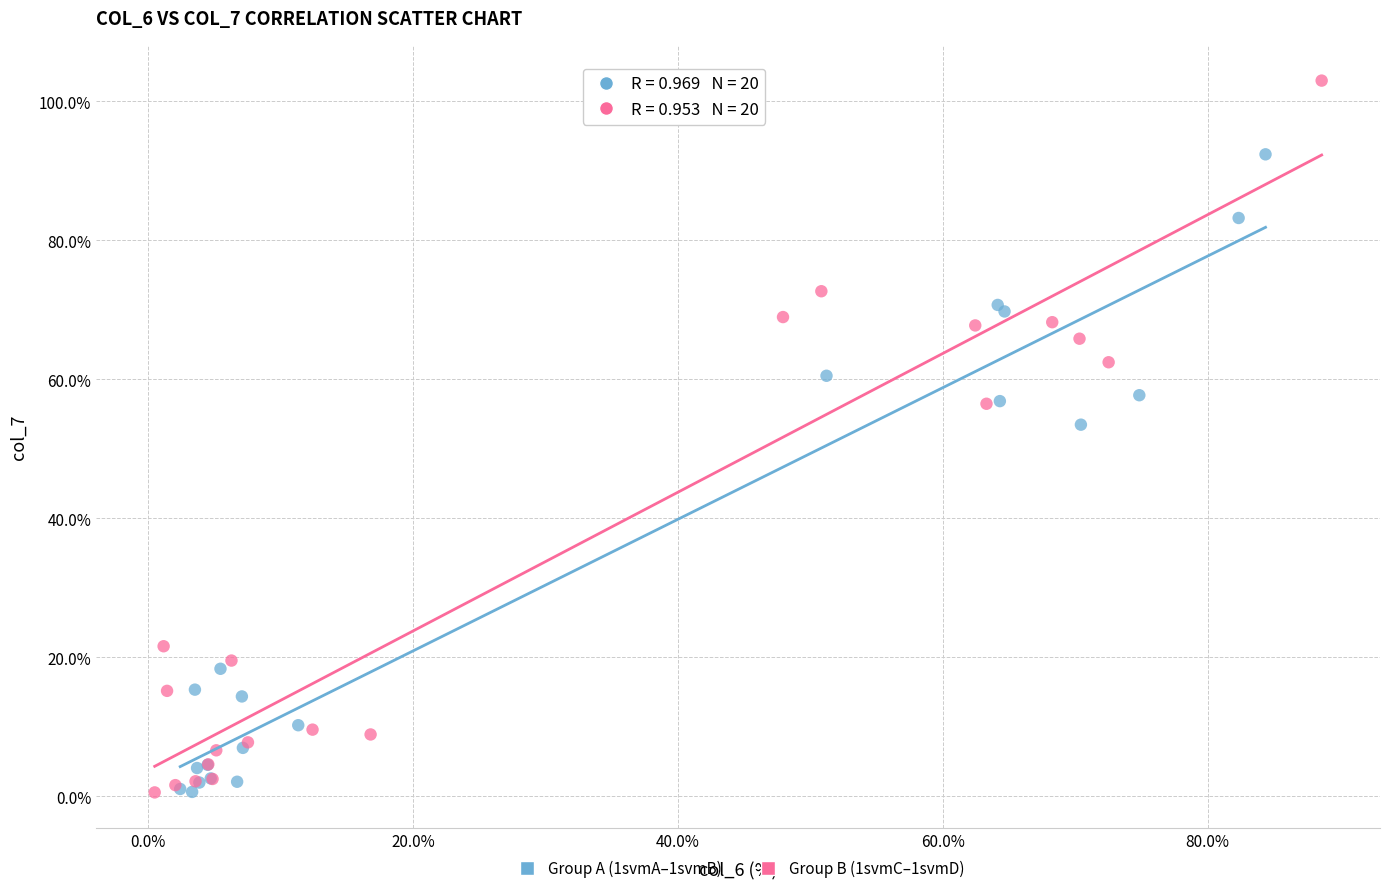

Which series has the largest Y range (max minus min)?

Group B (1svmC–1svmD)